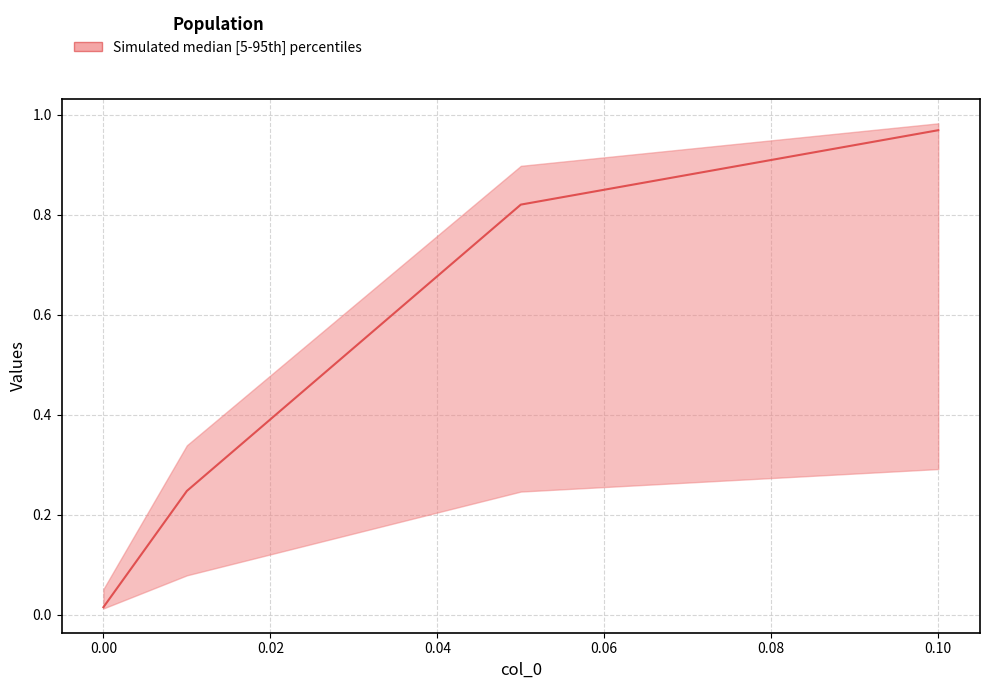

The chart shows a value of 0.0 at 0.00. True or false?

False